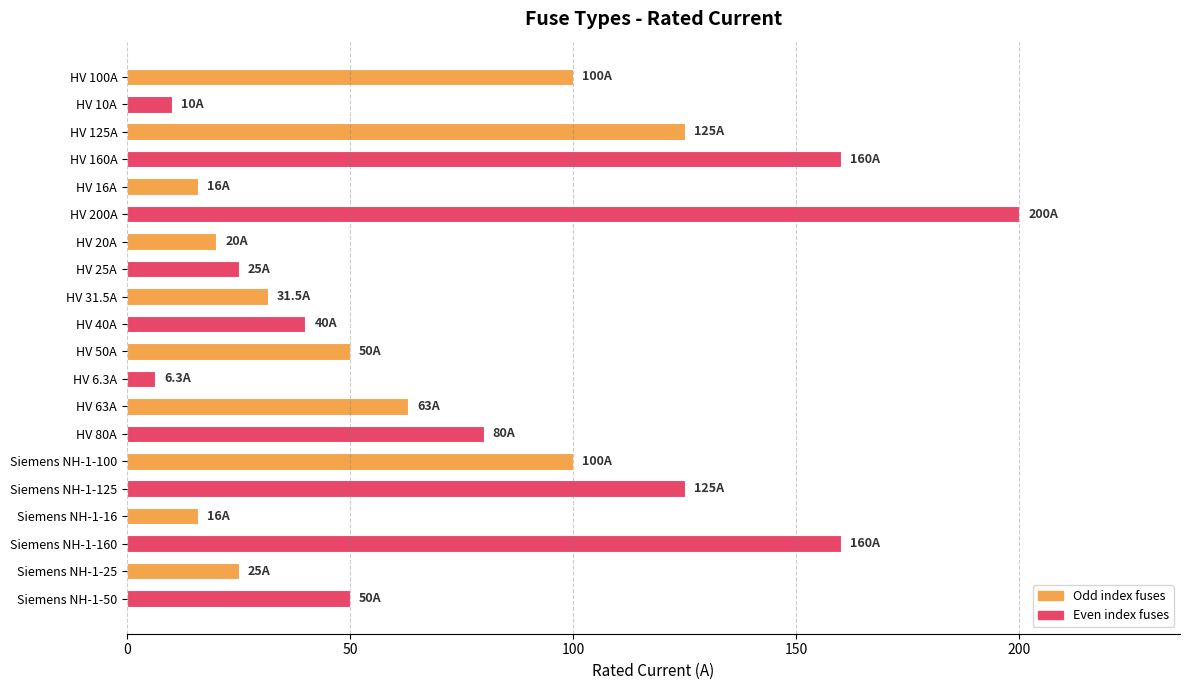

The value at Siemens NH-1-160 is 276.4. True or false?

False